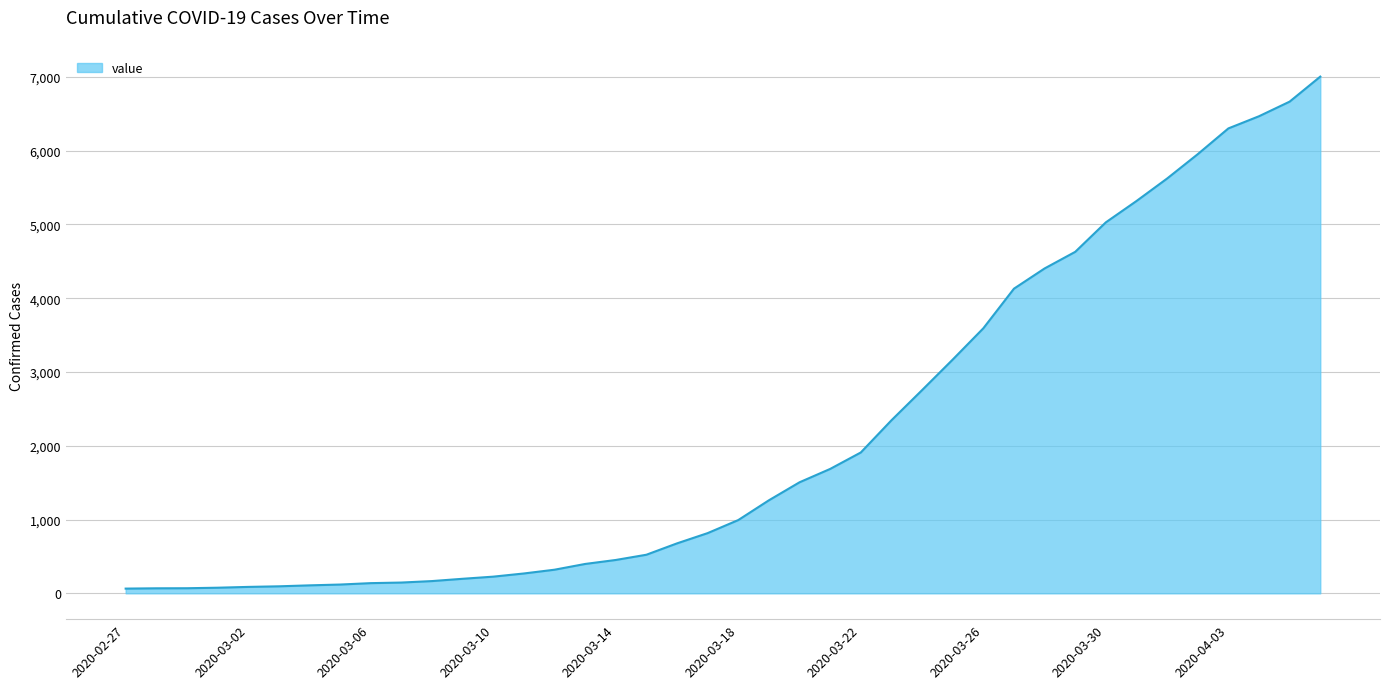

What is the difference between the maximum and minimum values?

6939